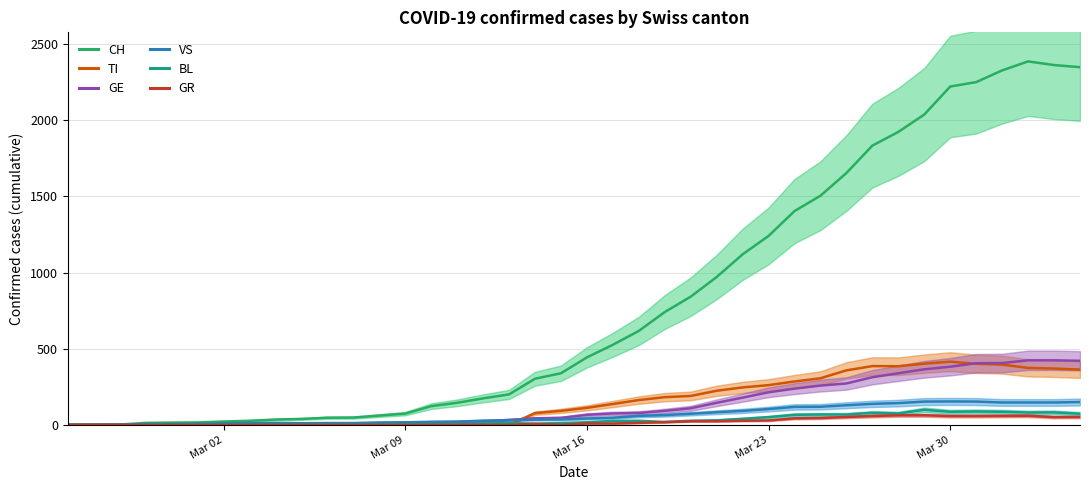

How many values in the TI series are below 112?

20